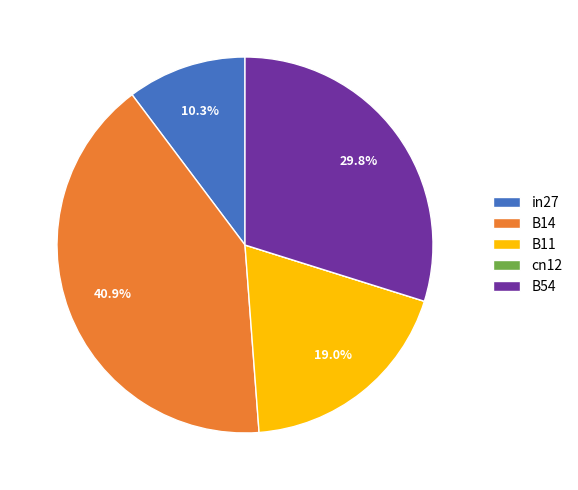

To the nearest percent, what is the difference between the B54 and B11 slice percentages?

11%